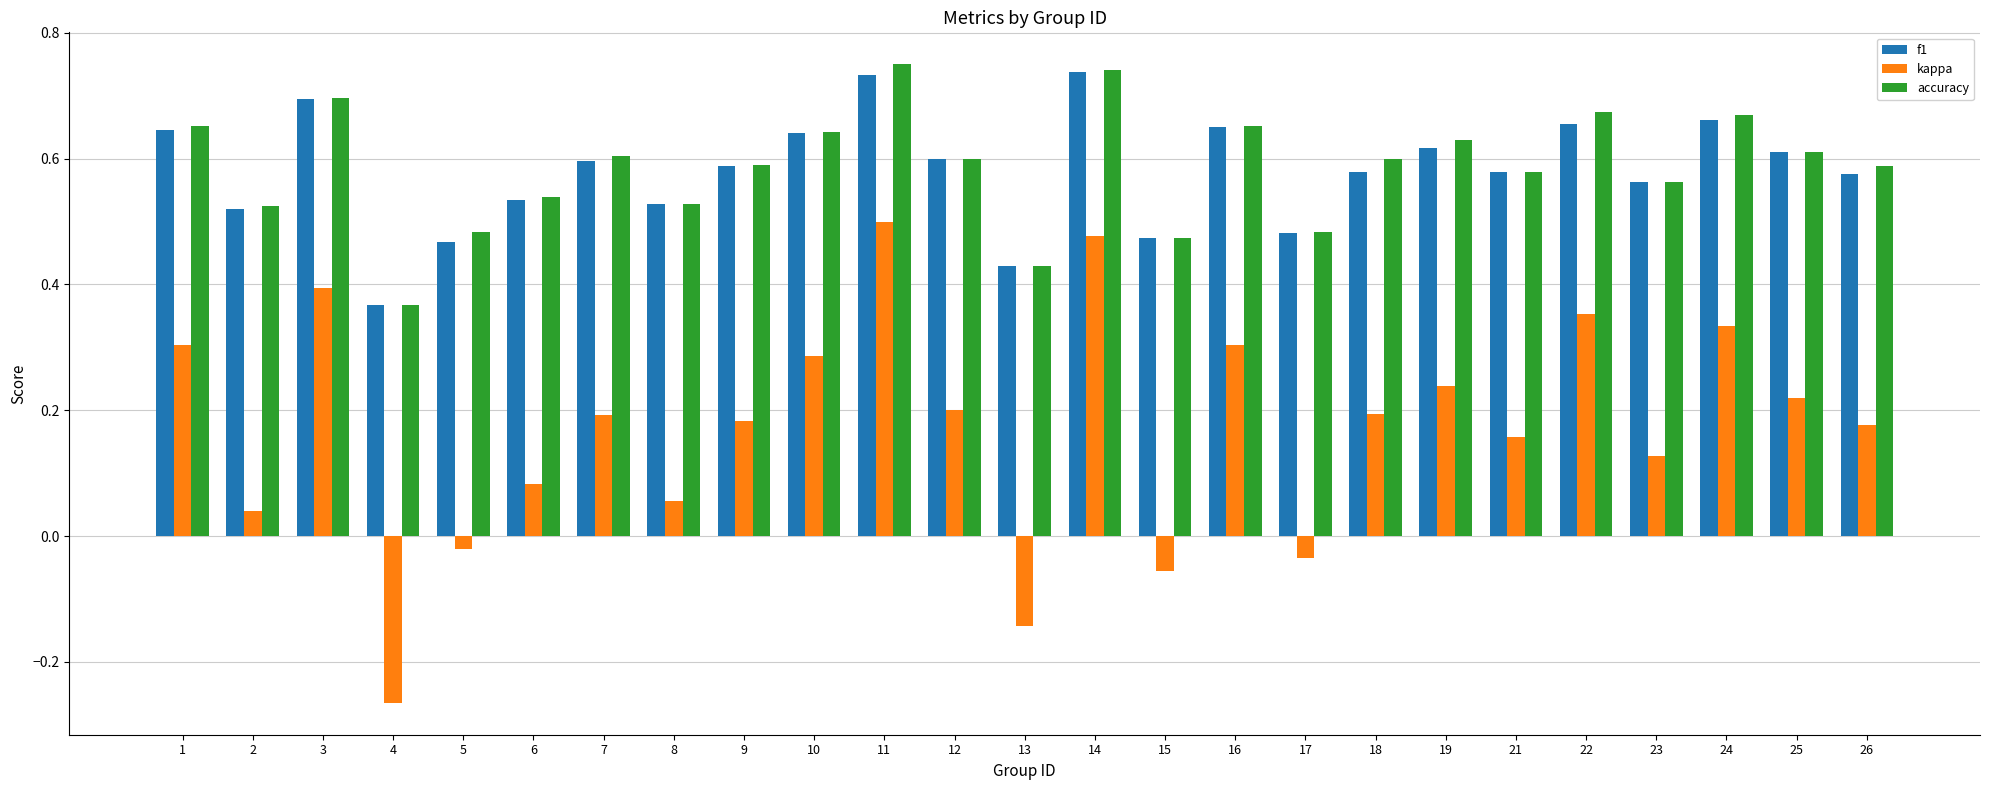

Which series has the largest range (max minus min)?

kappa